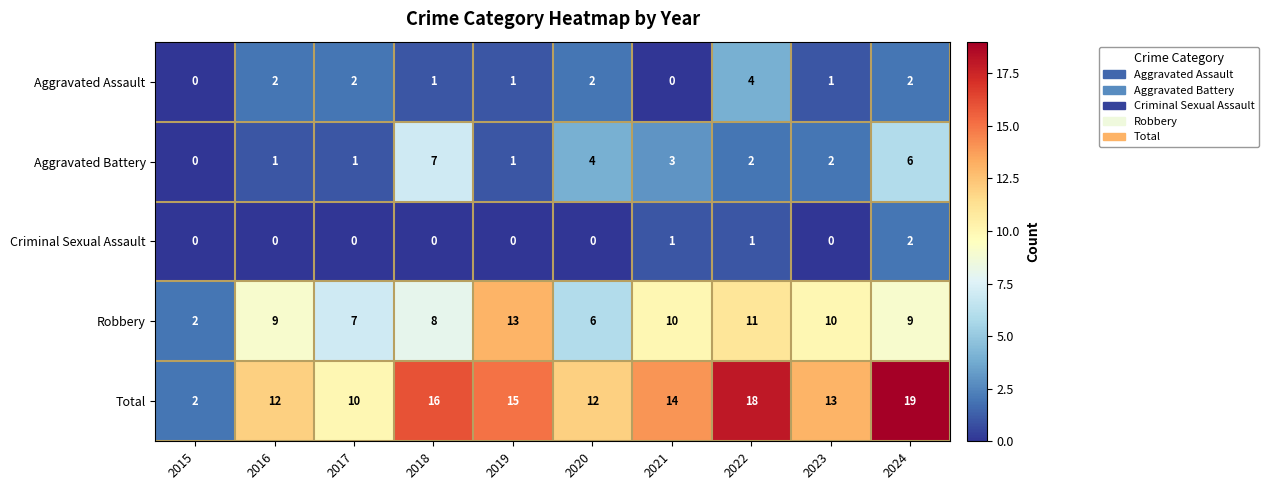

What is the difference between the maximum and minimum values in the Robbery series?

11